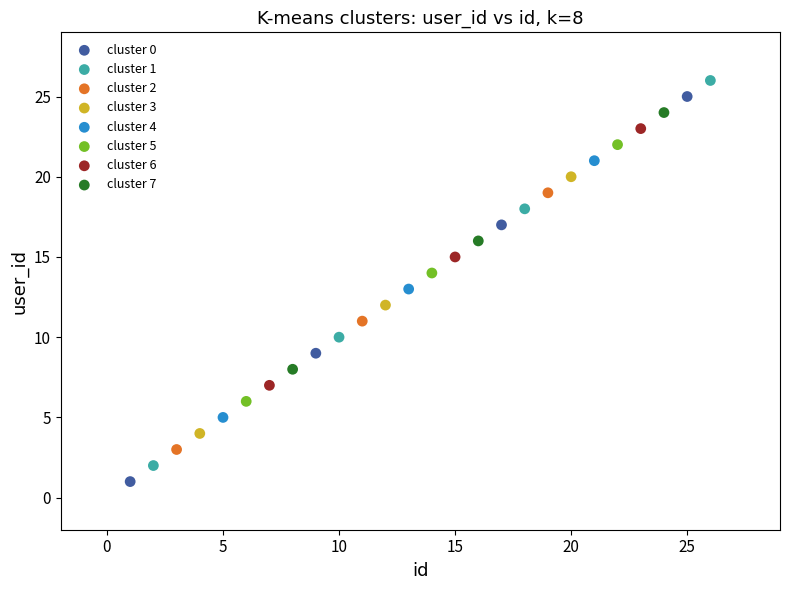

What are all the series names shown in the legend?

cluster 0, cluster 1, cluster 2, cluster 3, cluster 4, cluster 5, cluster 6, cluster 7